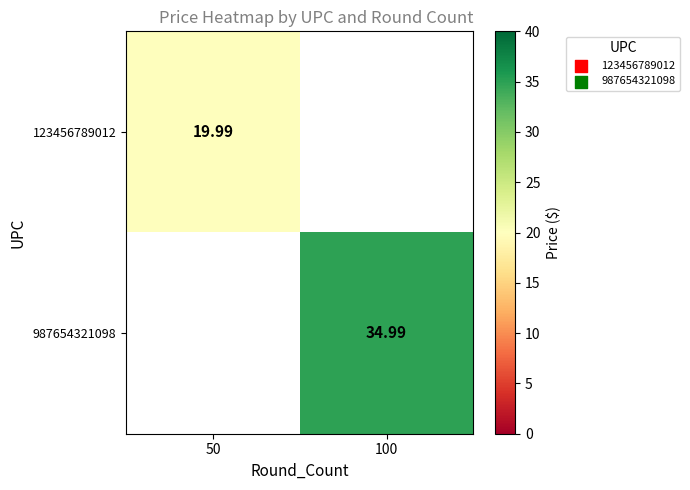

At how many categories does at least one series exceed 33?

1